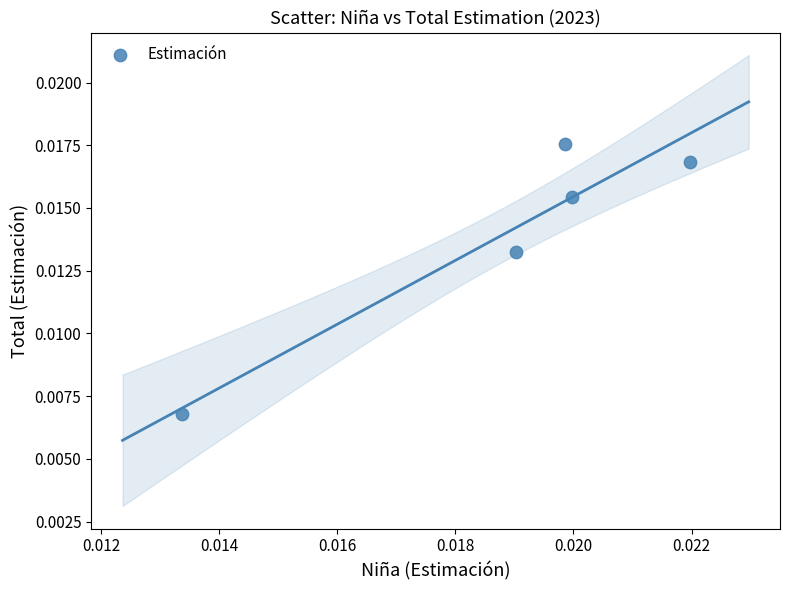

How many points are shown in the scatter plot?

5